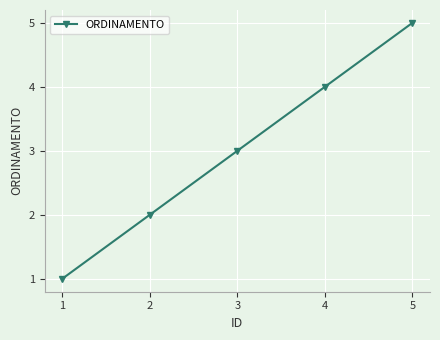

Count the values in the range 2 to 4.

3